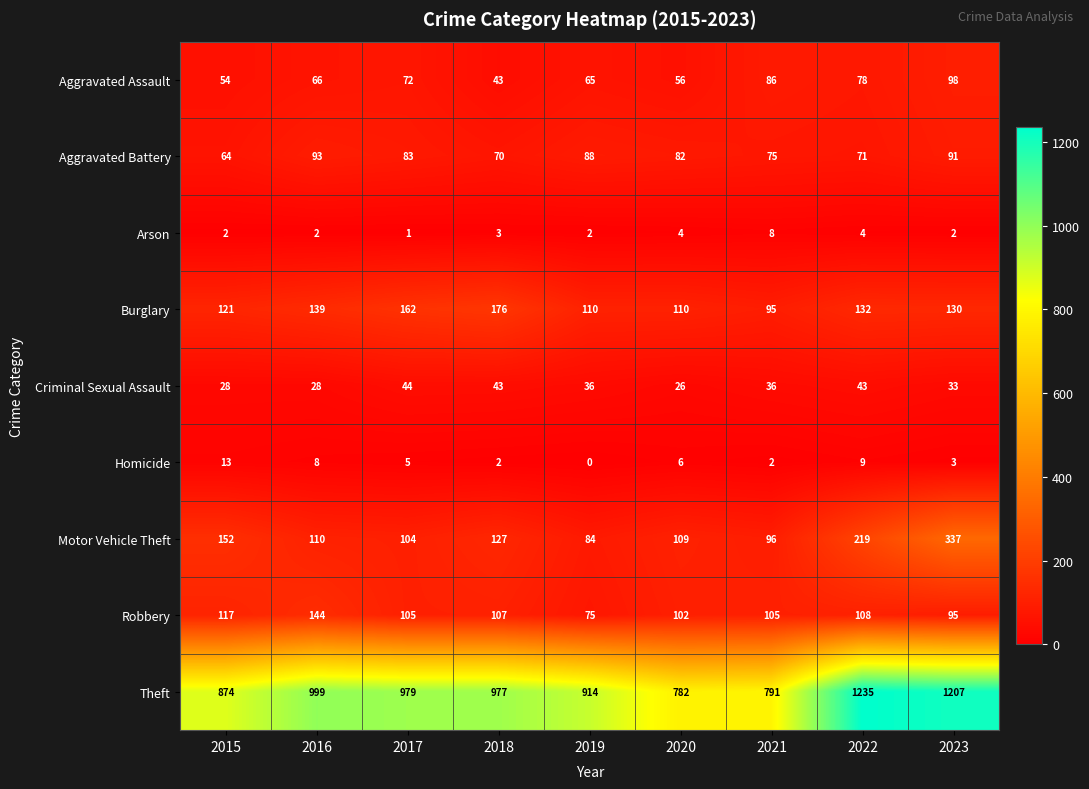

Where is Motor Vehicle Theft nearest to the value 210?

2022